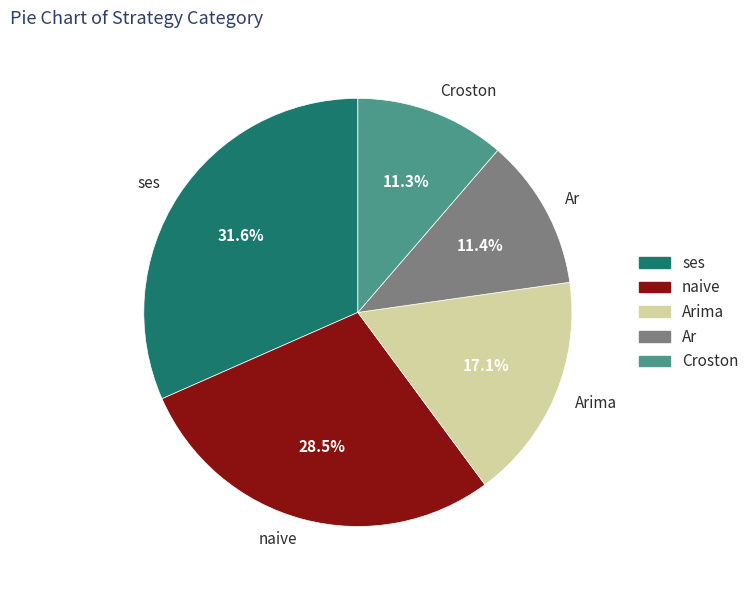

What is the largest slice in the pie chart?

ses